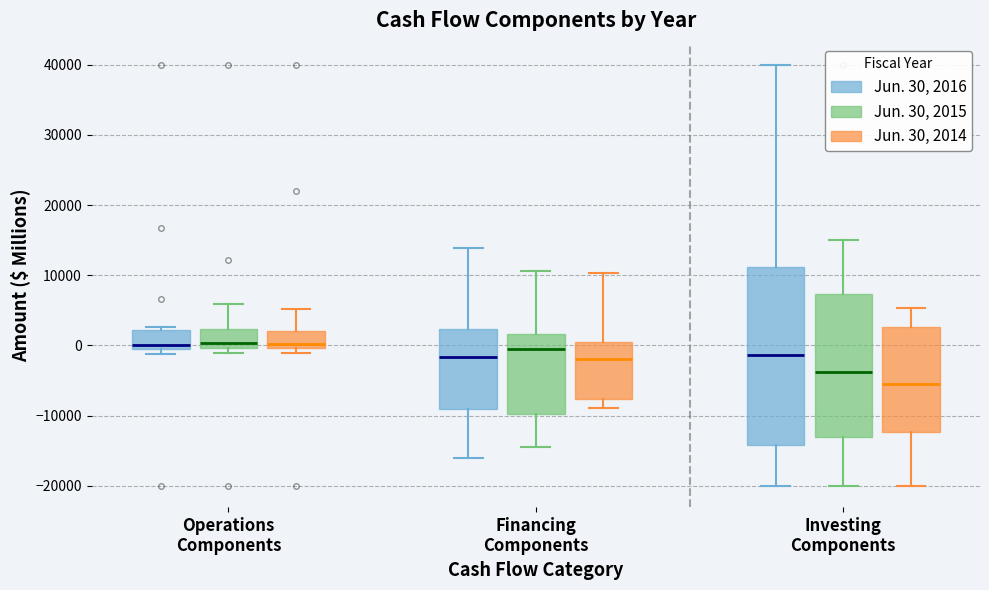

Reading left to right, read every box against the y-axis: the position of its median line, the range the box covers, and the ends of its whiskers. The values are not printed on the chart, so give them approximately, as read against the axis.

Operations Components (Jun. 30, 2016): median 0 (just above the box's lower edge), box 0 to 2000, whiskers -1000 to 3000
Operations Components (Jun. 30, 2015): median 0 (just above the box's lower edge), box 0 to 2000, whiskers -1000 to 6000
Operations Components (Jun. 30, 2014): median 0 (just above the box's lower edge), box 0 to 2000, whiskers -1000 to 5000
Financing Components (Jun. 30, 2016): median -2000, box -9000 to 2000, whiskers -16000 to 14000
Financing Components (Jun. 30, 2015): median -1000, box -10000 to 2000, whiskers -14000 to 11000
Financing Components (Jun. 30, 2014): median -2000, box -8000 to 1000, whiskers -9000 to 10000
Investing Components (Jun. 30, 2016): median -1000, box -14000 to 11000, whiskers -20000 to 40000
Investing Components (Jun. 30, 2015): median -4000, box -13000 to 7000, whiskers -20000 to 15000
Investing Components (Jun. 30, 2014): median -5000, box -12000 to 3000, whiskers -20000 to 5000